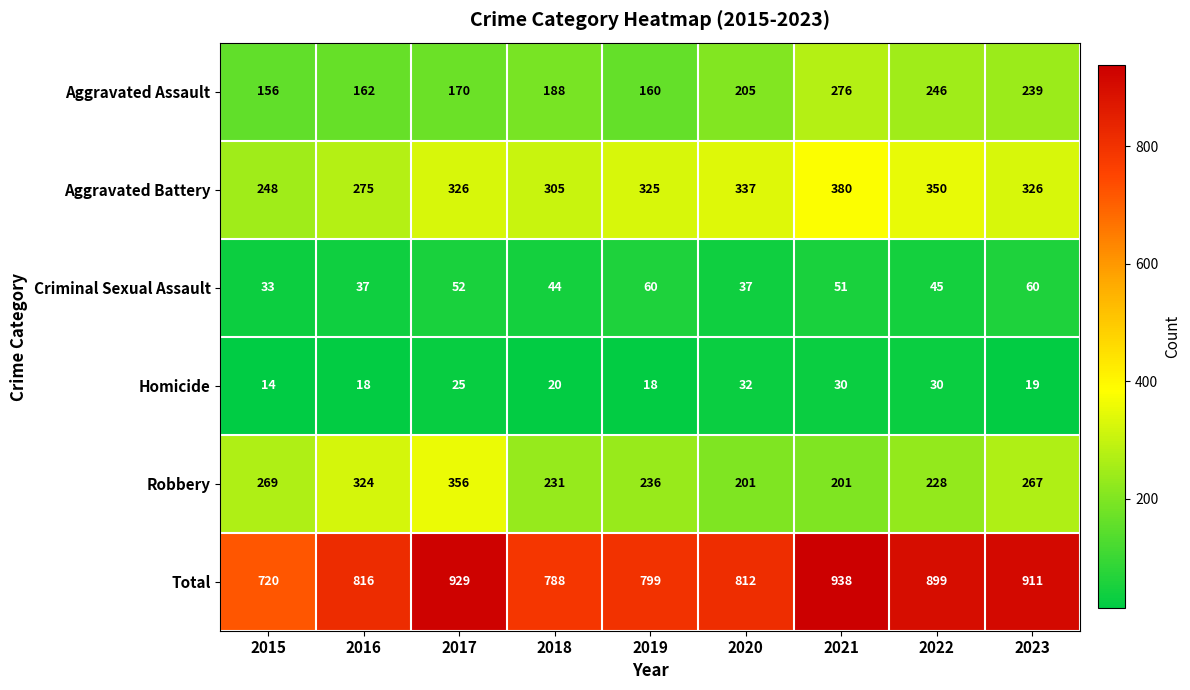

What value does the Homicide series have at 2022, to the nearest 10?

30